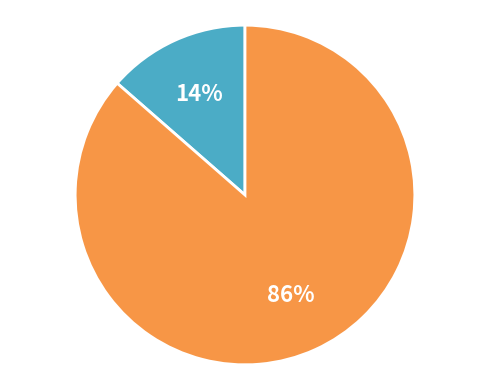

Is there a majority slice in this chart?

Yes